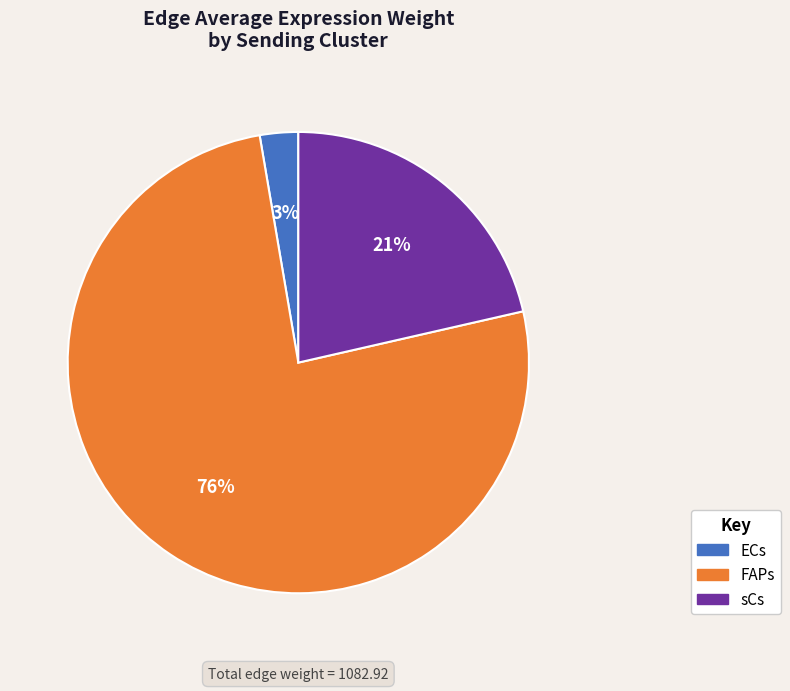

Does sCs represent more than half of the total?

No